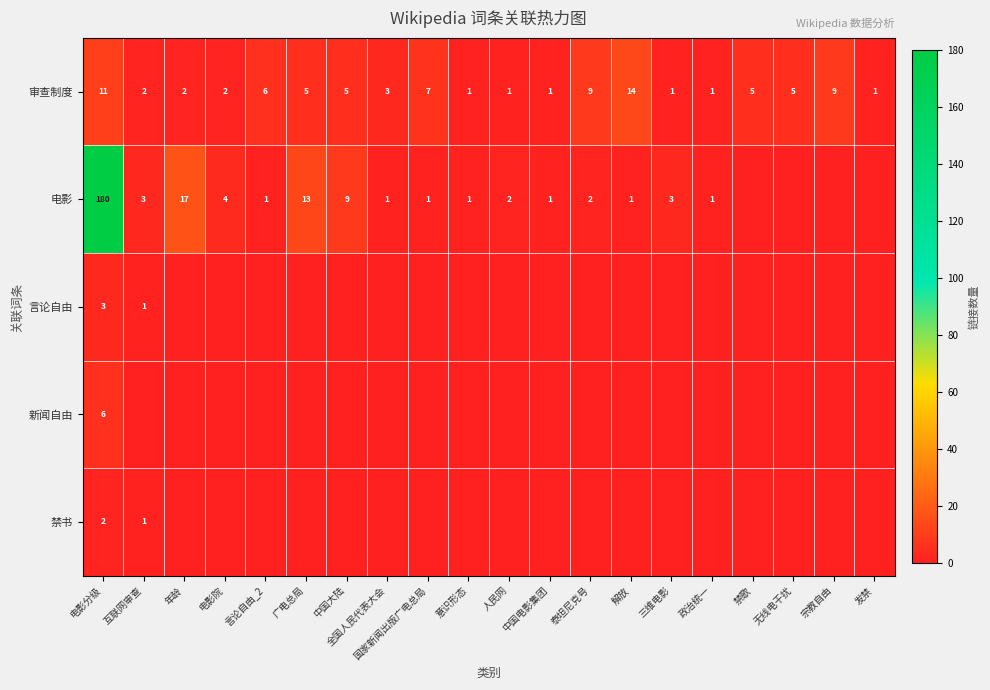

Which label corresponds to the largest value in the chart?

电影分级